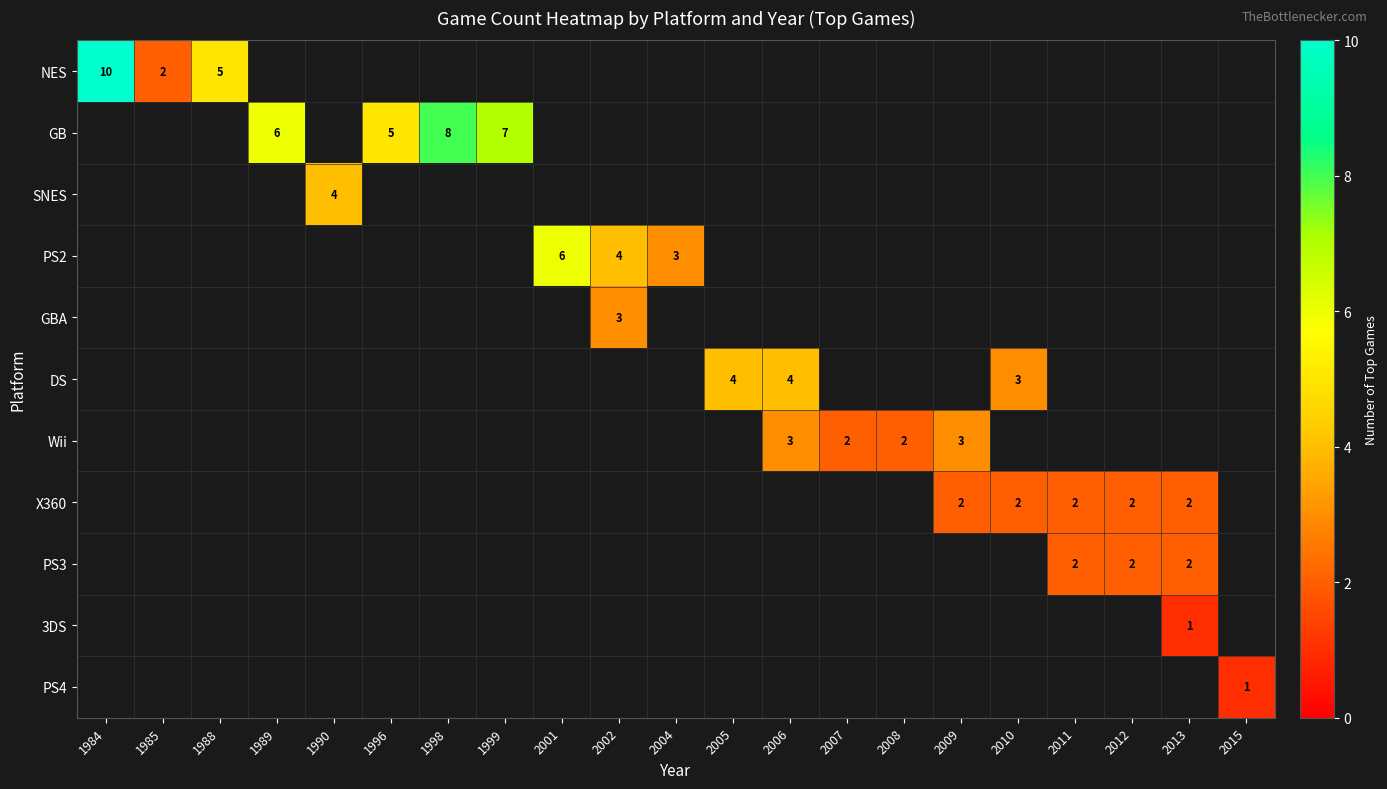

What is the smallest value displayed?

1.0